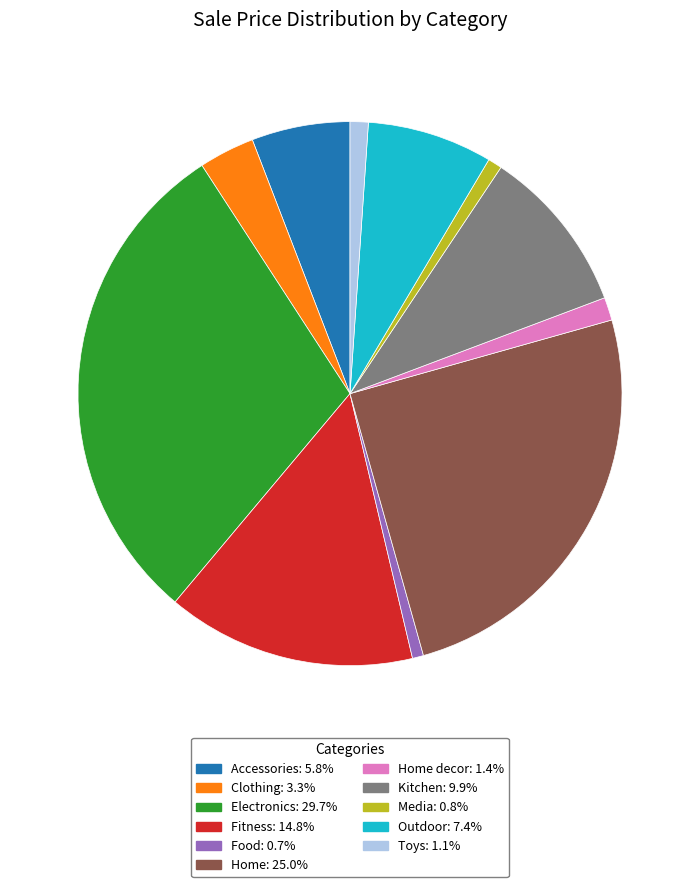

Is there any slice that represents more than half of the pie?

No